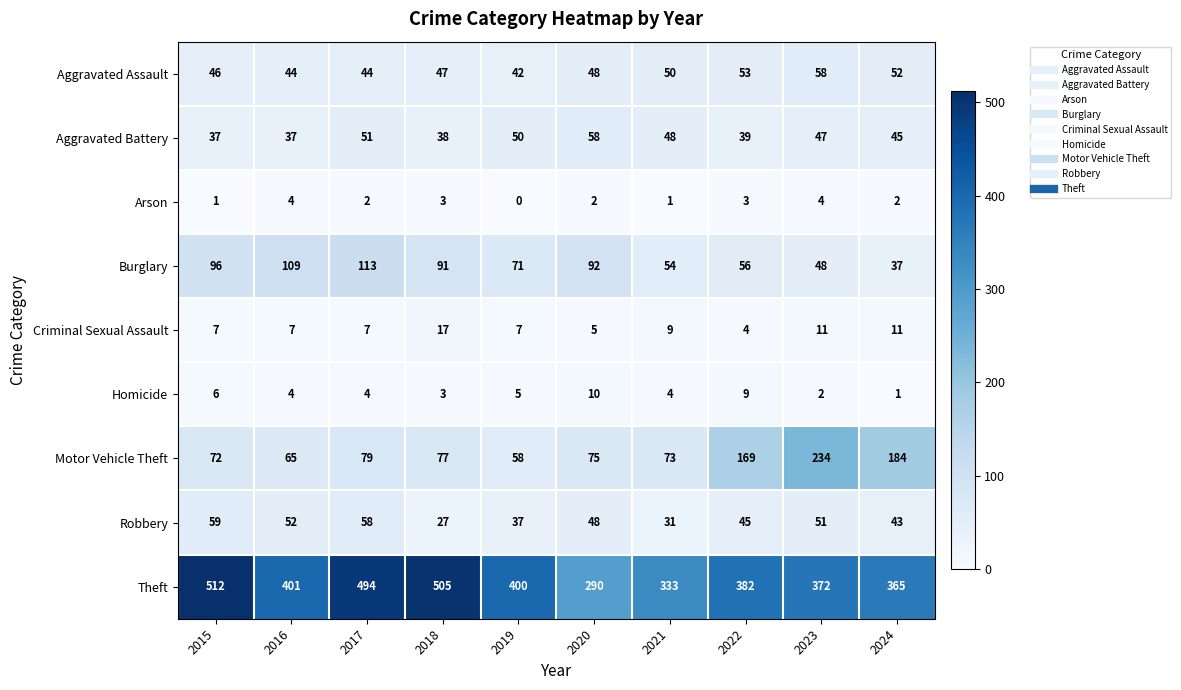

Which series has the largest total across all categories?

Theft